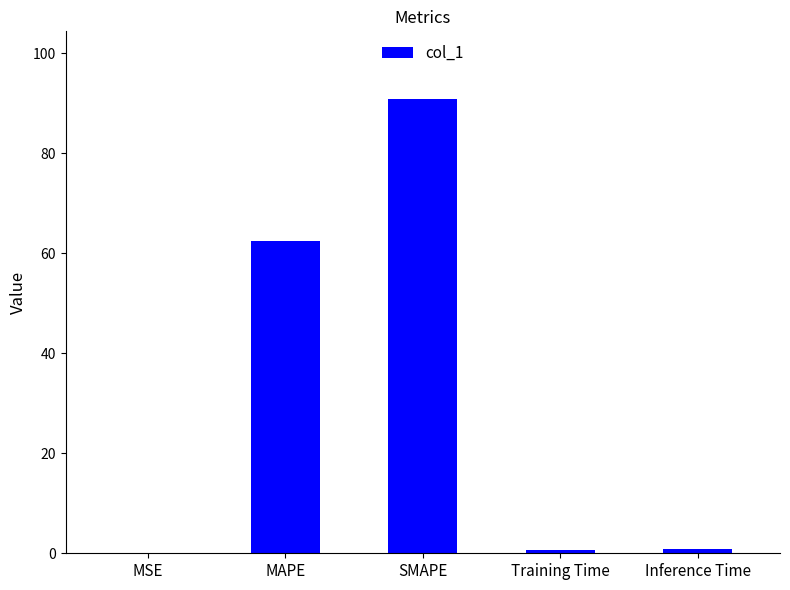

At which label is the value closest to 45?

MAPE